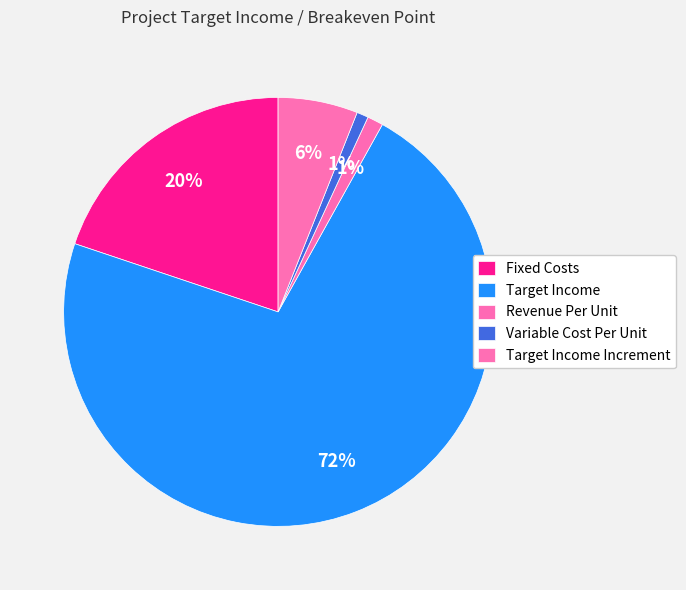

Count the number of slices in the pie.

5